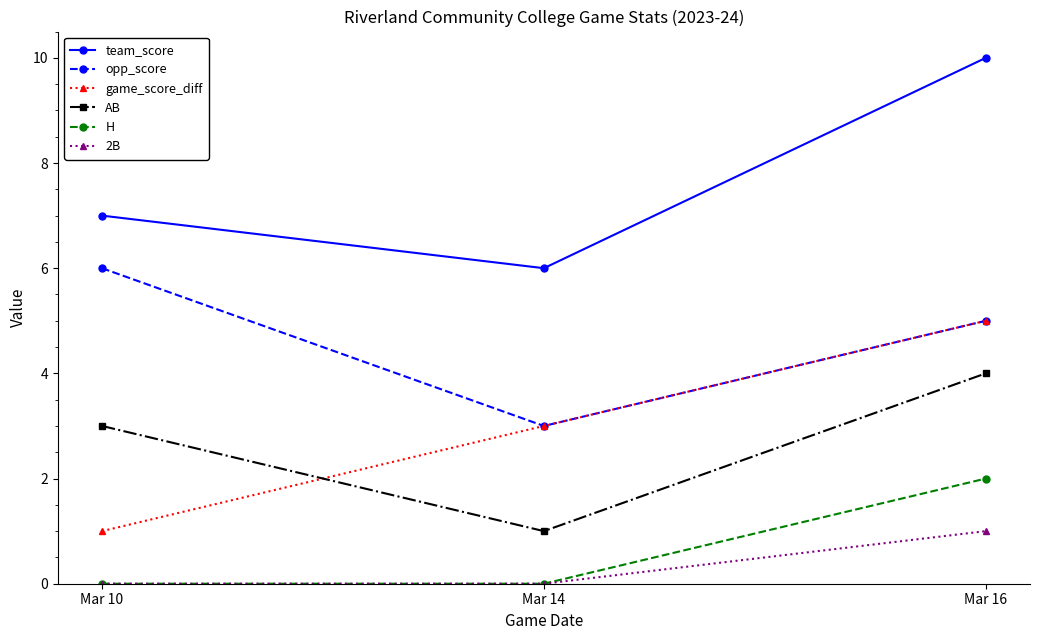

How many data points in game_score_diff are less than 3?

1